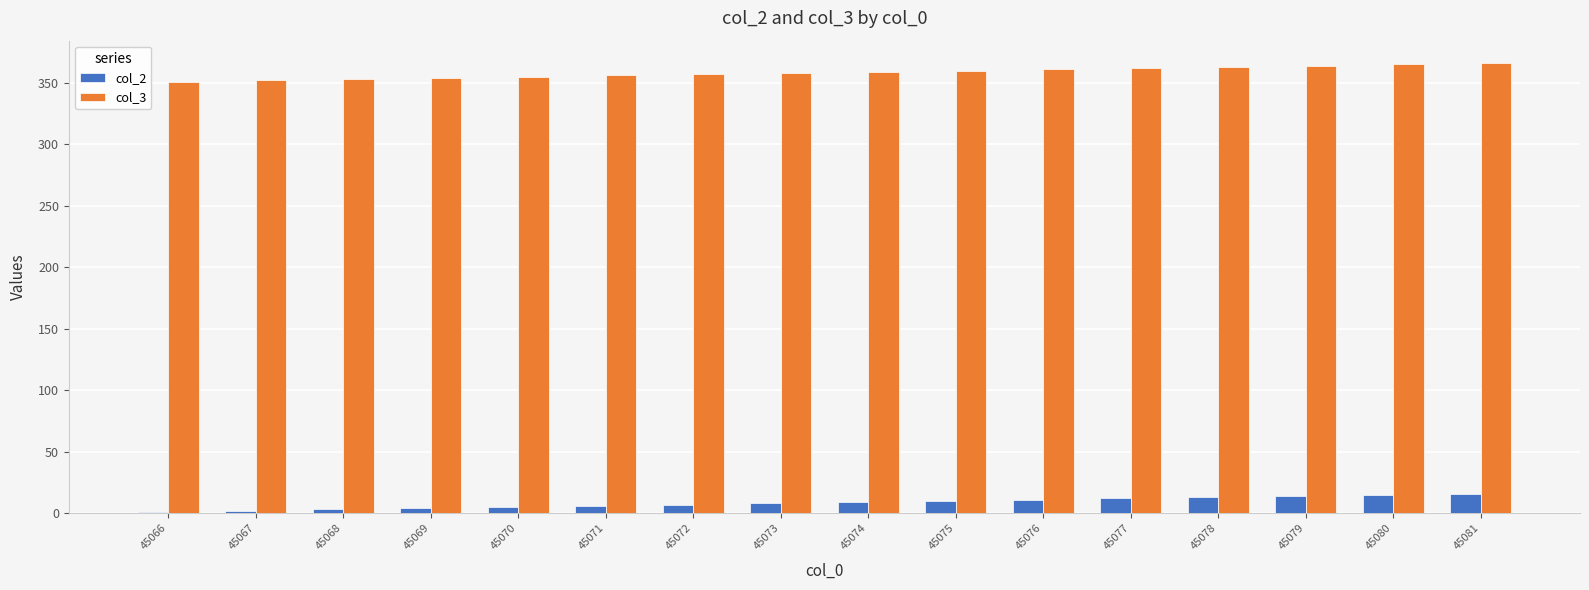

What is the approximate value of col_3 at 45066, to the nearest 5?

350